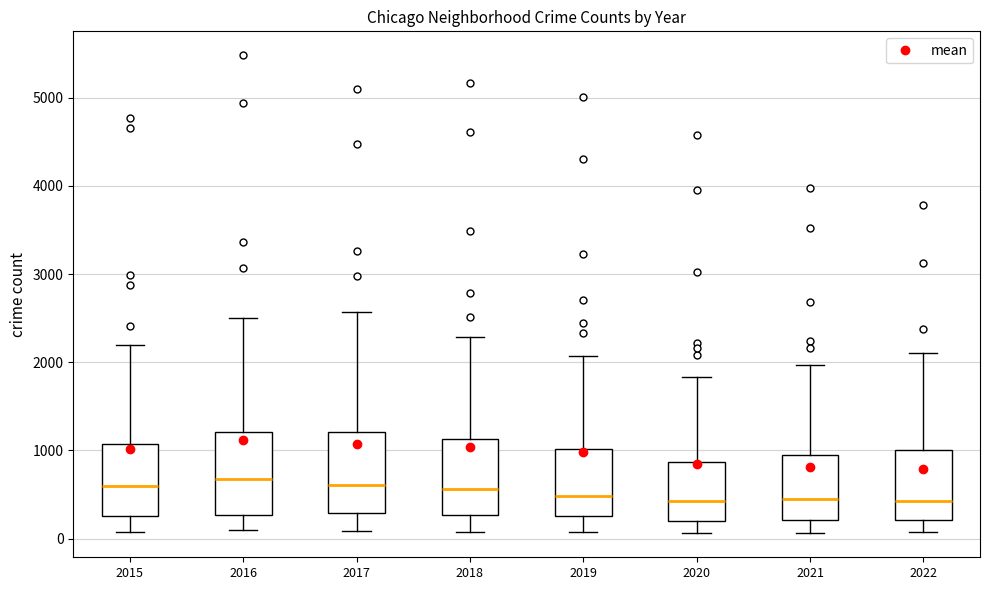

Reading left to right, transcribe this box plot: for each box, give where its median line is, the range the box spans, and where its two whiskers end, as read against the y-axis. The values are not printed on the chart, so give them approximately, as read against the axis.

2015: median 600, box 300 to 1100, whiskers 100 to 2200
2016: median 700, box 300 to 1200, whiskers 100 to 2500
2017: median 600, box 300 to 1200, whiskers 100 to 2600
2018: median 600, box 300 to 1100, whiskers 100 to 2300
2019: median 500, box 300 to 1000, whiskers 100 to 2100
2020: median 400, box 200 to 900, whiskers 100 to 1800
2021: median 500, box 200 to 1000, whiskers 100 to 2000
2022: median 400, box 200 to 1000, whiskers 100 to 2100